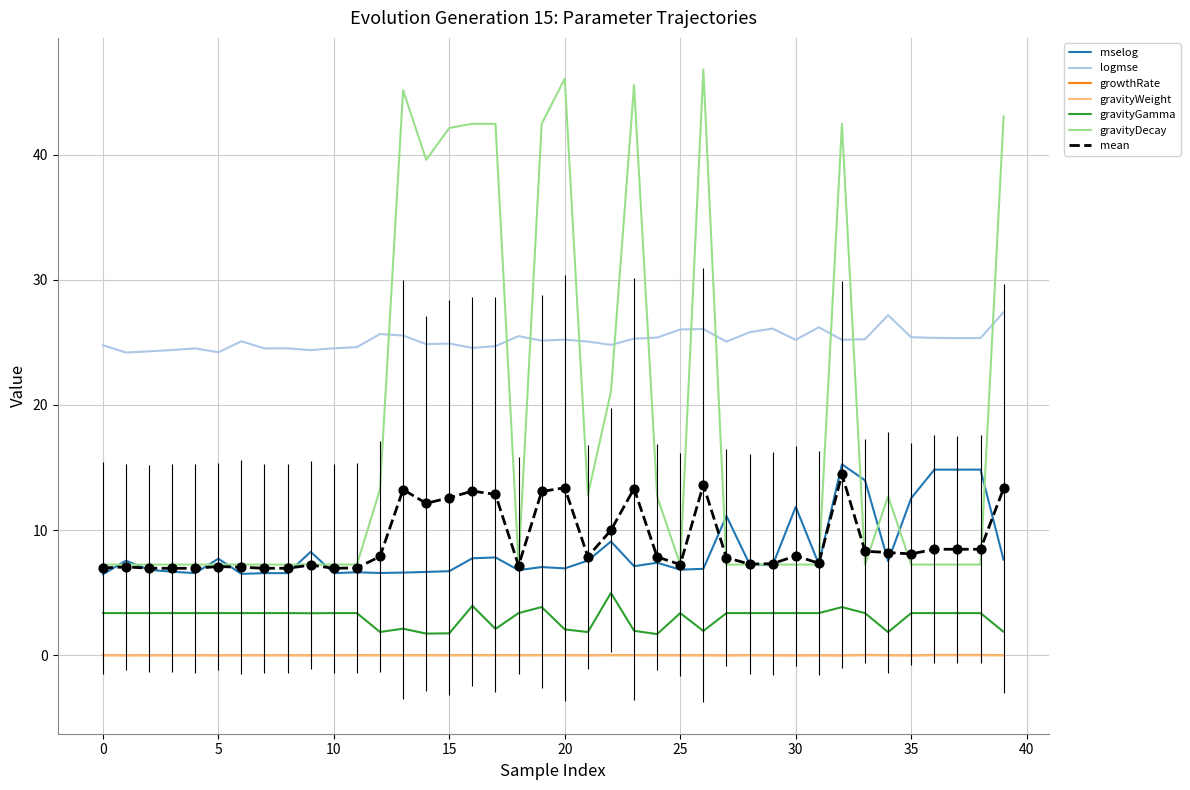

Which series contains the highest Y value?

gravityDecay